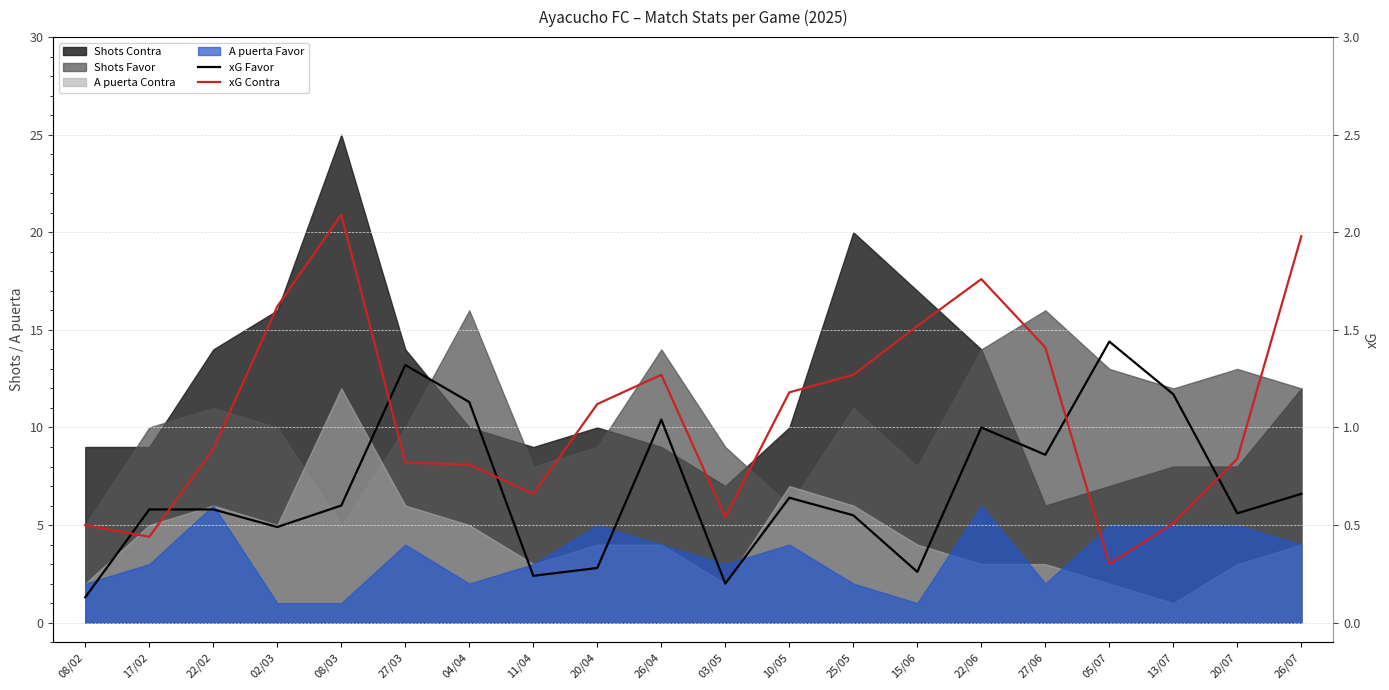

What is the label of the 8th point from the left?

11/04